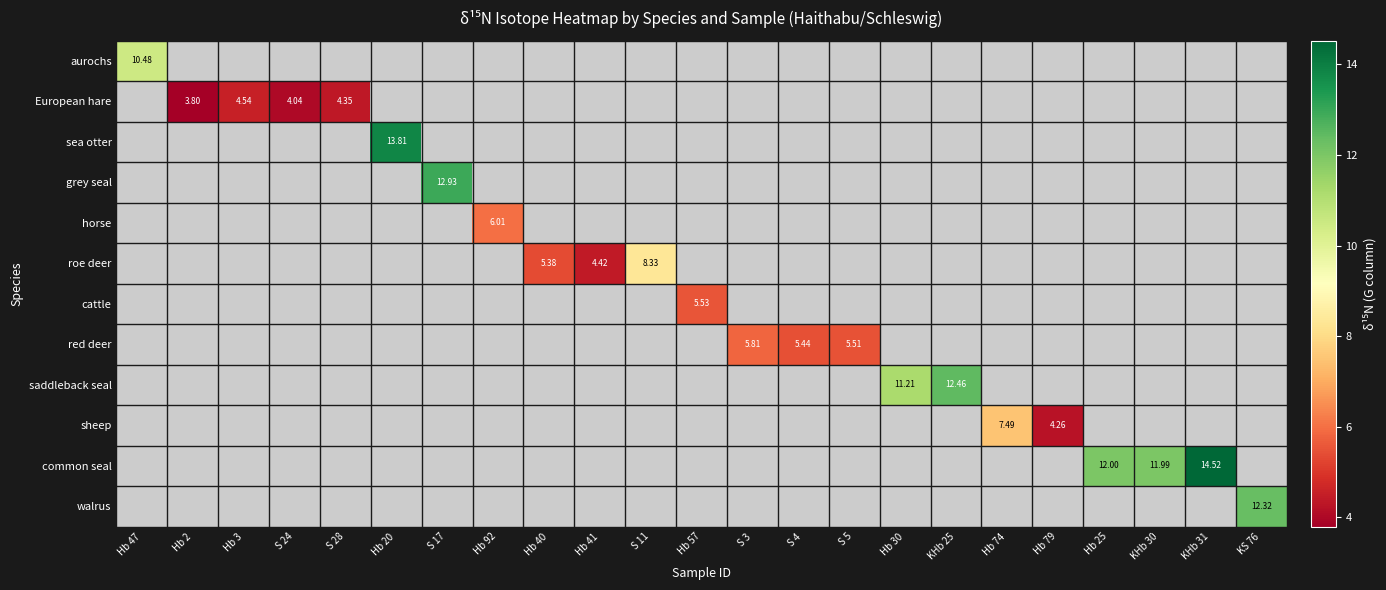

What is the minimum value shown in the chart?

3.8